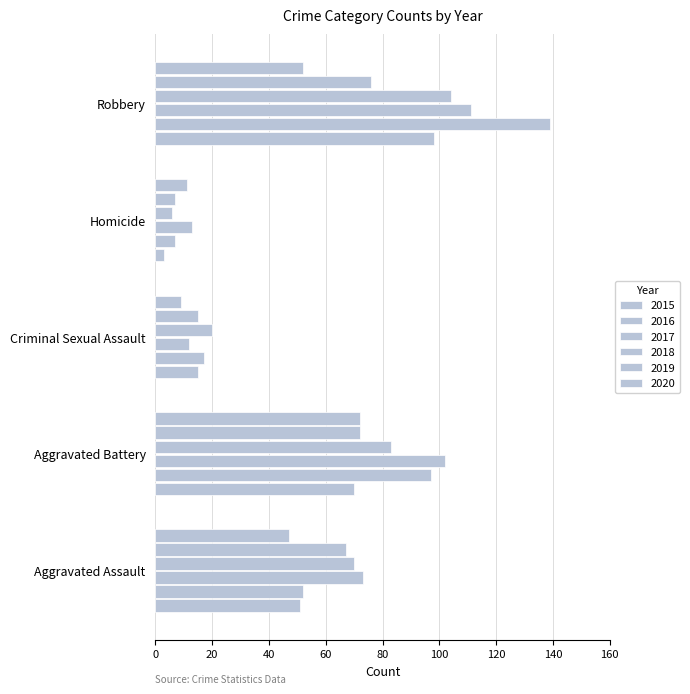

True or false: 2018 has a value of 83 at Aggravated Battery.

True